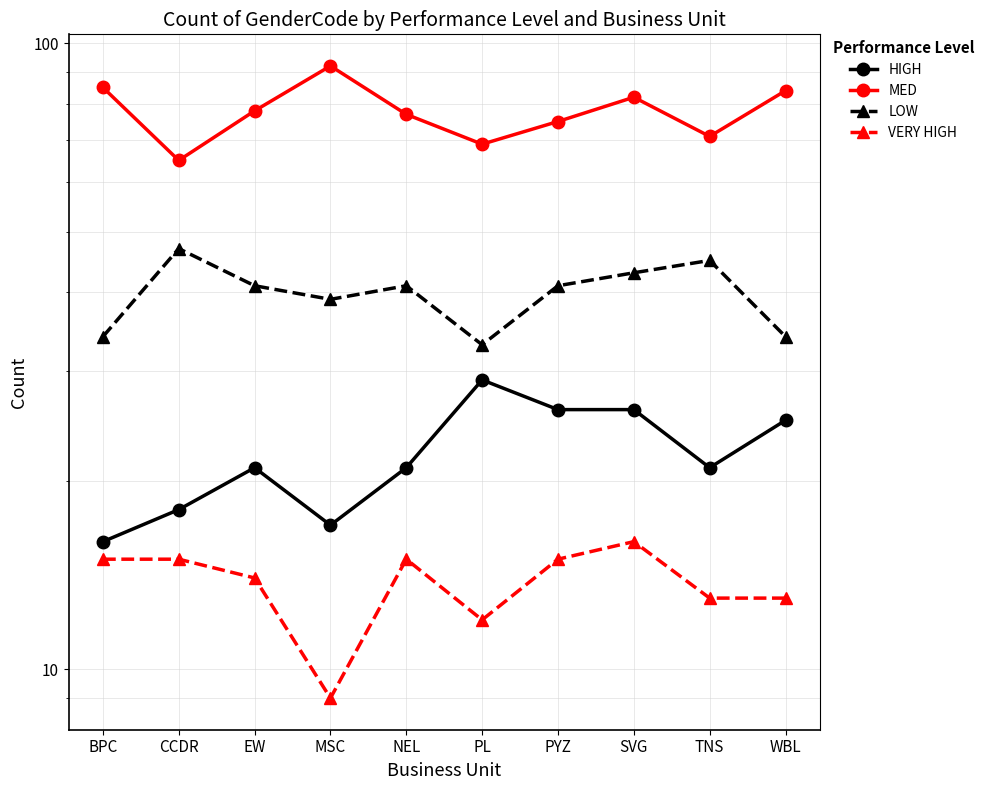

What value does the VERY HIGH series have at CCDR?

15